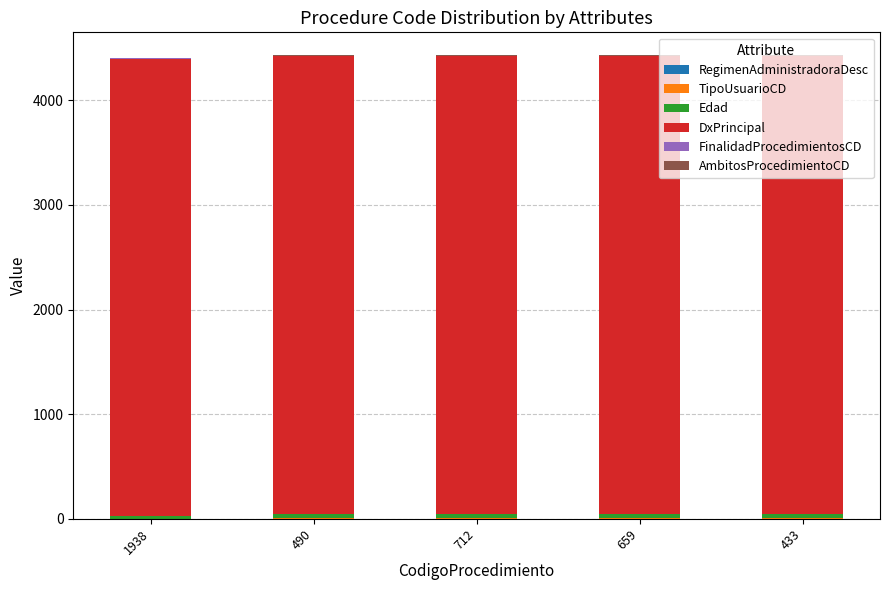

How many series are shown in this chart?

6